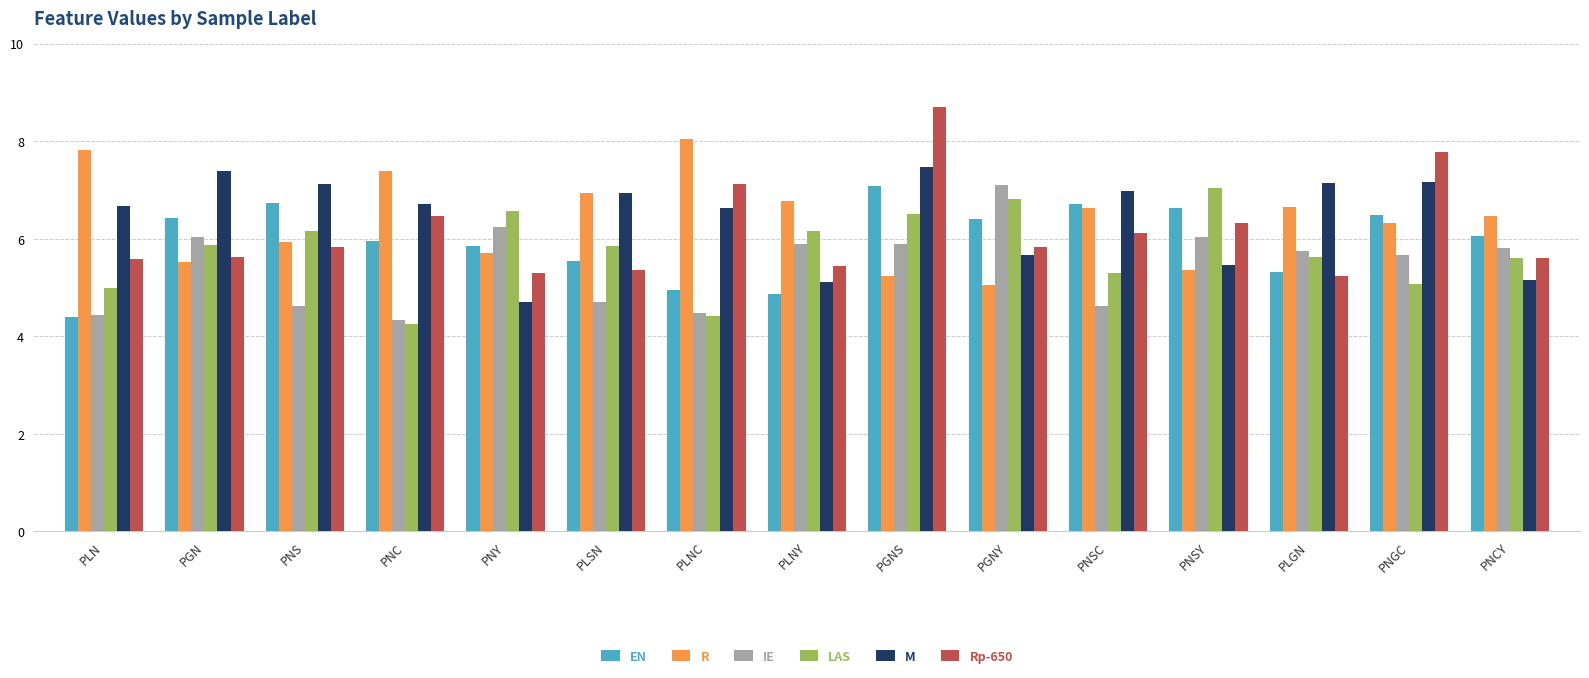

What is the approximate value of M at PNS?

7.1